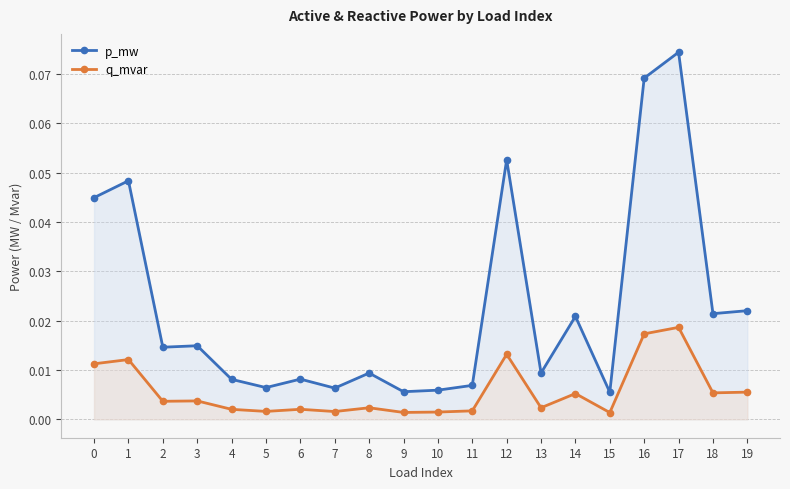

List the series in order of their overall mean, lowest first.

q_mvar, p_mw